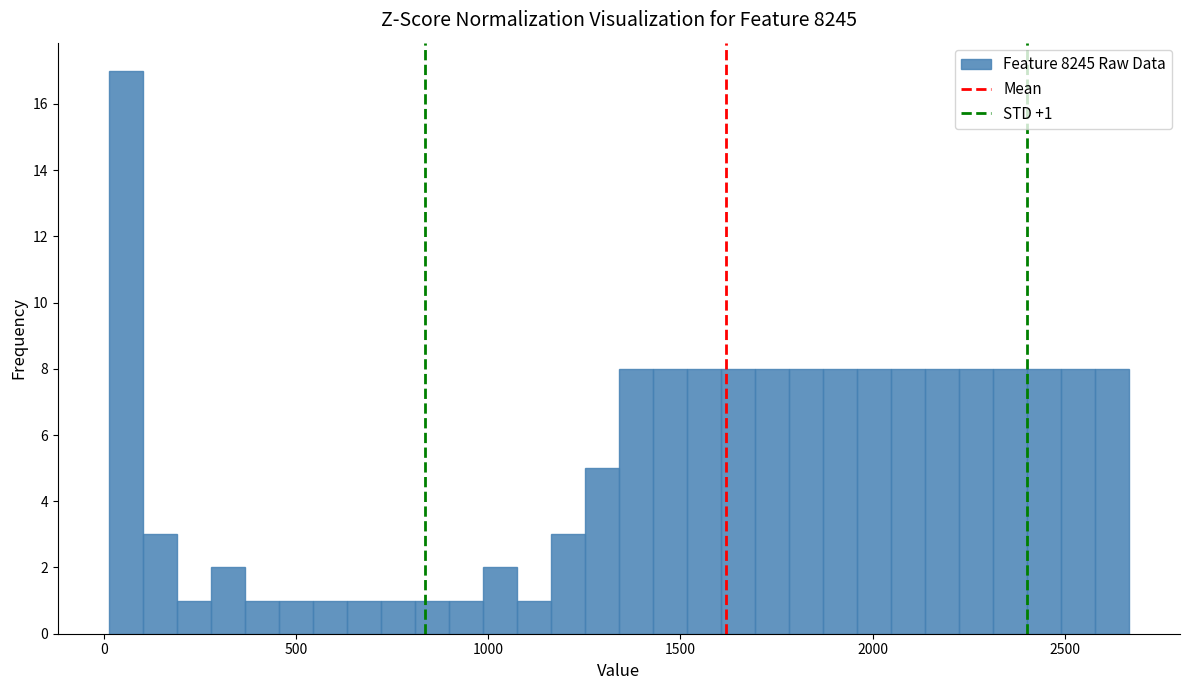

Around what value on the x-axis is the tallest bar? Give the approximate position of its centre, as read against the axis.

50